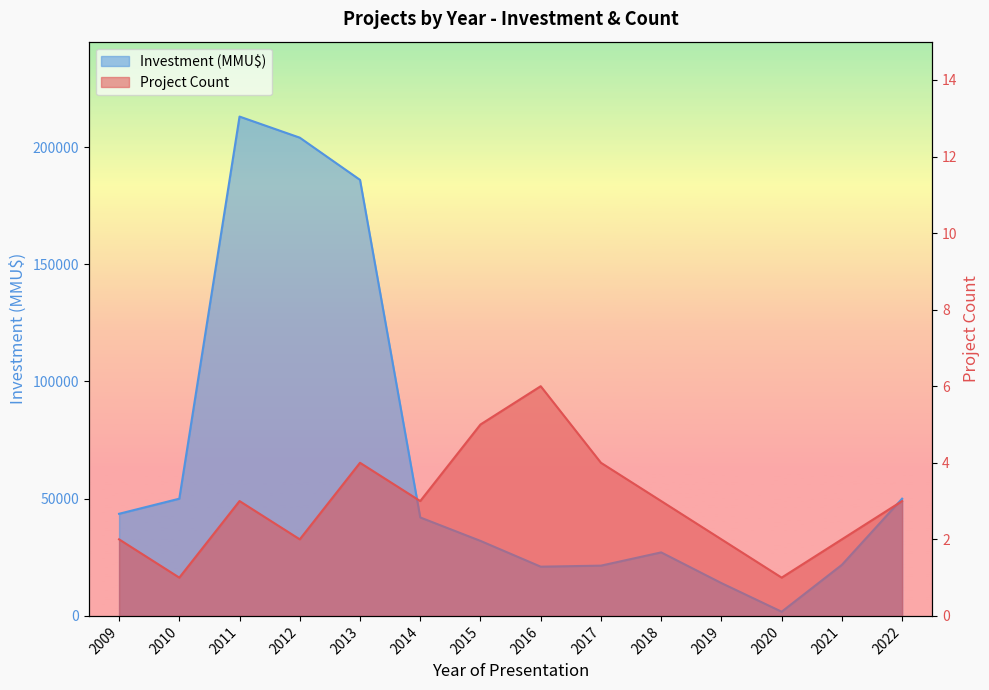

Which series has the largest range (max minus min)?

Investment (MMU$)